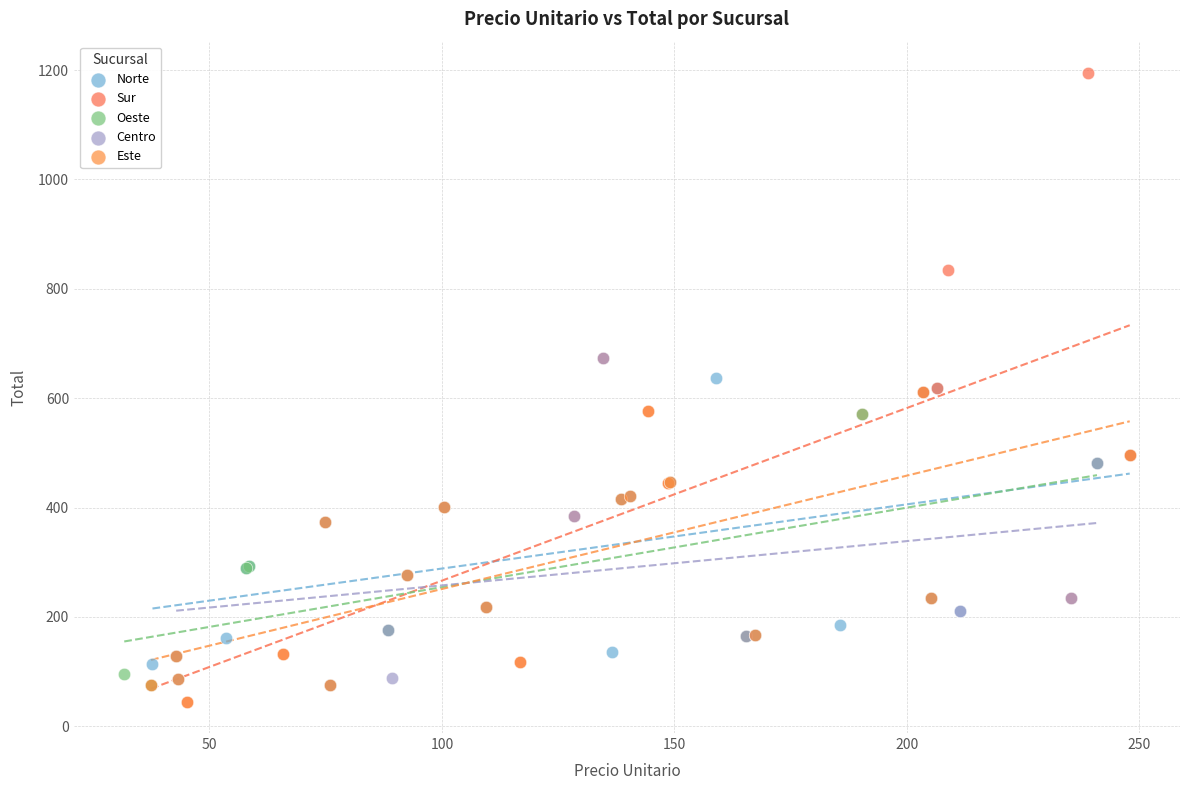

Which series has the largest Y range (max minus min)?

Sur